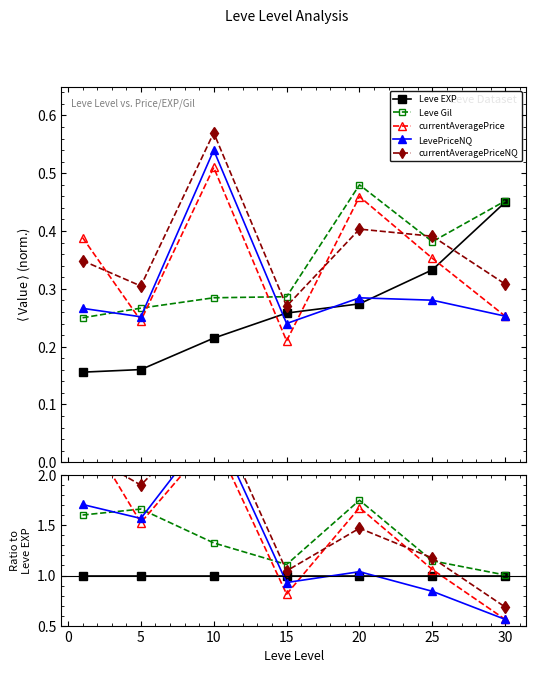

The currentAveragePriceNQ series shows 1.6 at −5. True or false?

False